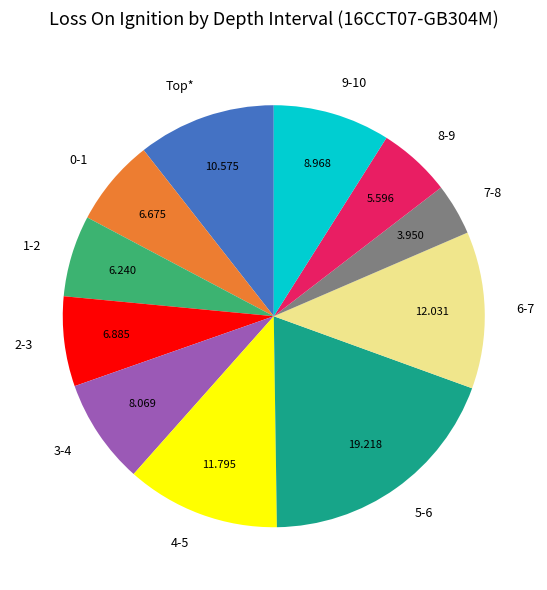

Do 0-1 and 8-9 together represent more than half of the pie?

No